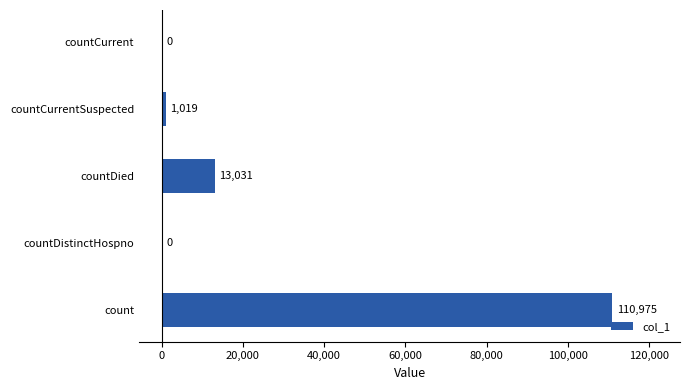

How many categories are shown in the chart?

5